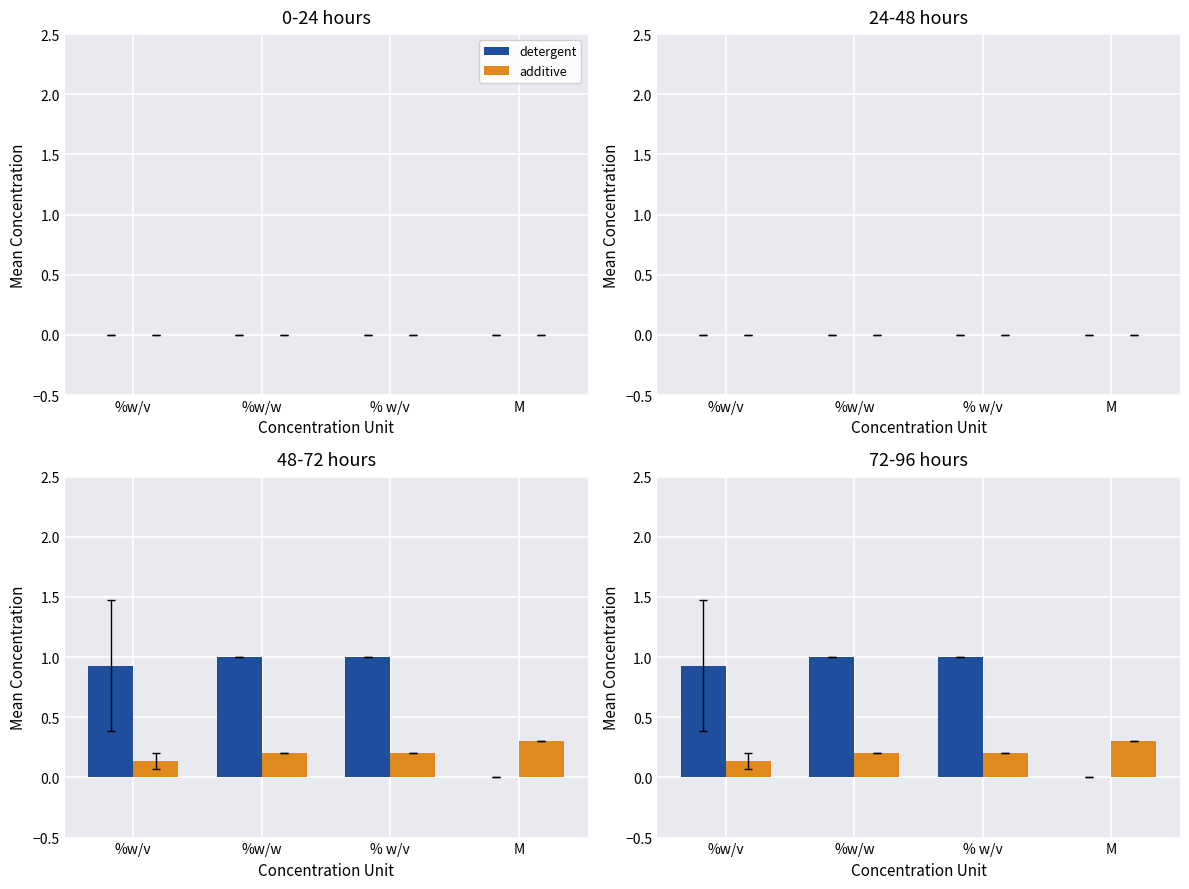

Reading right to left, what are all the values shown in this chart?

detergent: M=0.0	% w/v=1.0	%w/w=1.0	%w/v=0.9
additive: M=0.3	% w/v=0.2	%w/w=0.2	%w/v=0.1